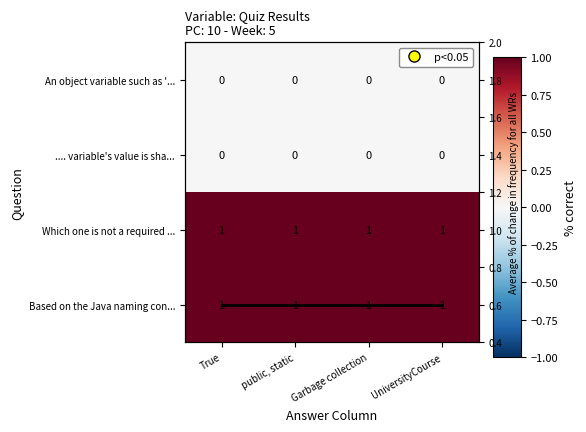

Is the value of An object variable such as '... at UniversityCourse greater than the value of .... variable's value is sha... at True?

No